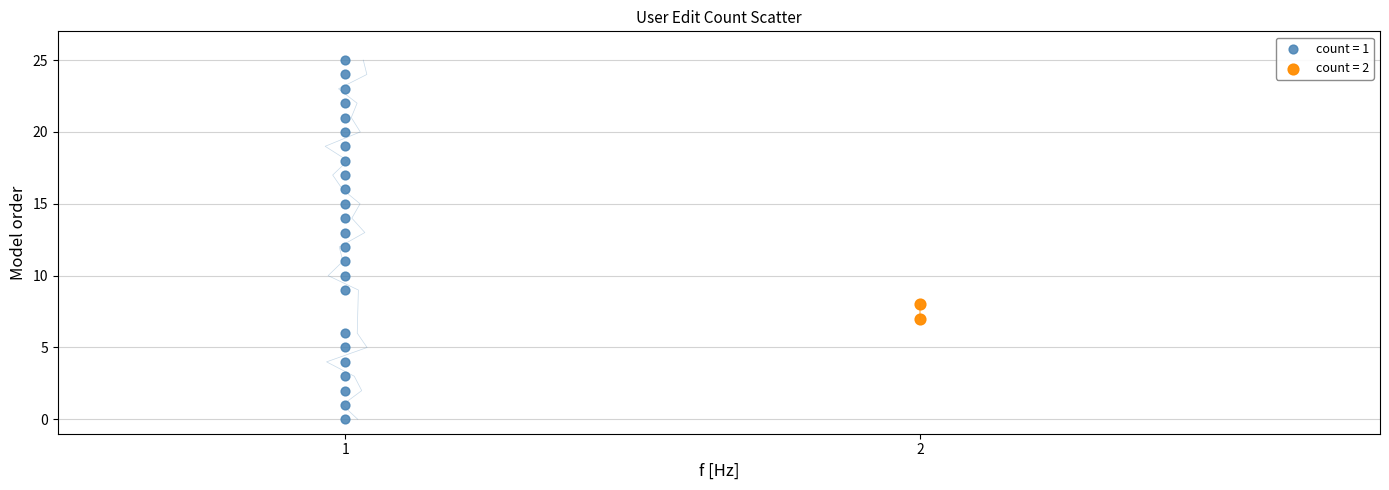

What are all the series names shown in the legend?

count = 1, count = 2